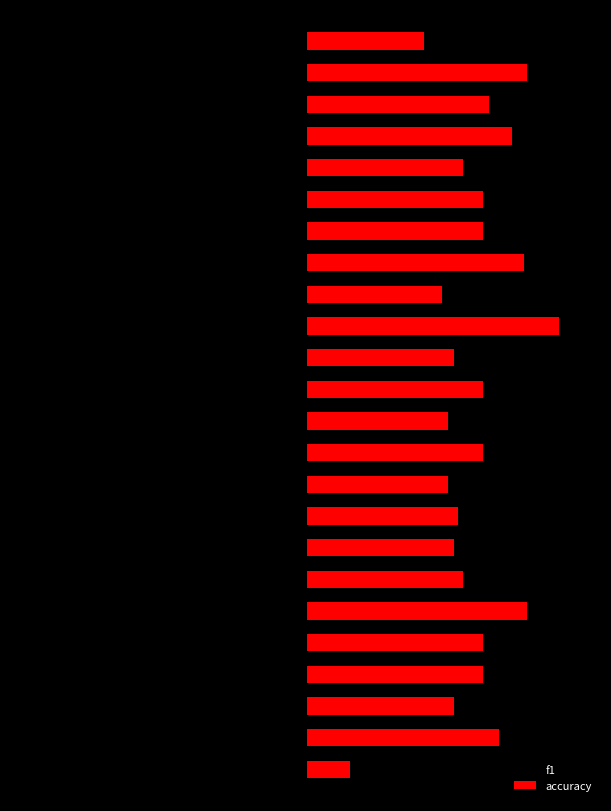

List the series in order of their overall mean, lowest first.

f1, accuracy